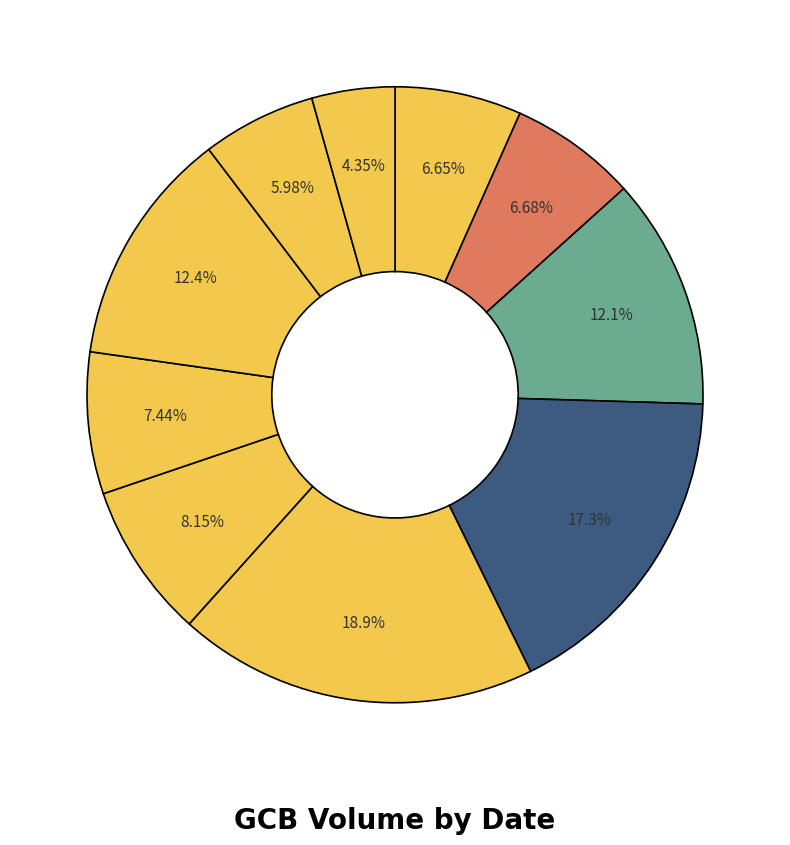

Count the number of slices in the pie.

10